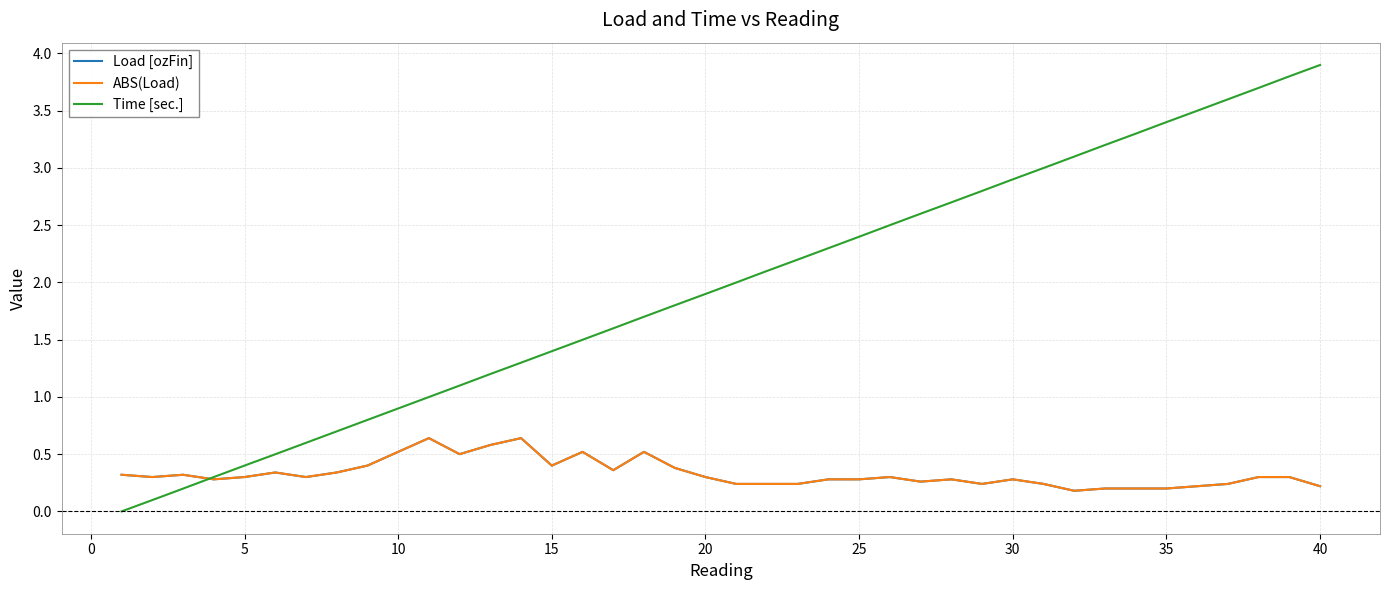

Reading right to left, extract all data points from this chart.

Load [ozFin]: 0.2	0.3	0.3	0.2	0.2	0.2	0.2	0.2	0.2	0.2	0.3	0.2	0.3	0.3	0.3	0.3	0.3	0.2	0.2	0.2	0.3	0.4	0.5	0.4	0.5	0.4	0.6	0.6	0.5	0.6	0.5	0.4	0.3	0.3	0.3	0.3	0.3	0.3	0.3	0.3
ABS(Load): 0.2	0.3	0.3	0.2	0.2	0.2	0.2	0.2	0.2	0.2	0.3	0.2	0.3	0.3	0.3	0.3	0.3	0.2	0.2	0.2	0.3	0.4	0.5	0.4	0.5	0.4	0.6	0.6	0.5	0.6	0.5	0.4	0.3	0.3	0.3	0.3	0.3	0.3	0.3	0.3
Time [sec.]: 3.9	3.8	3.7	3.6	3.5	3.4	3.3	3.2	3.1	3.0	2.9	2.8	2.7	2.6	2.5	2.4	2.3	2.2	2.1	2.0	1.9	1.8	1.7	1.6	1.5	1.4	1.3	1.2	1.1	1.0	0.9	0.8	0.7	0.6	0.5	0.4	0.3	0.2	0.1	0.0